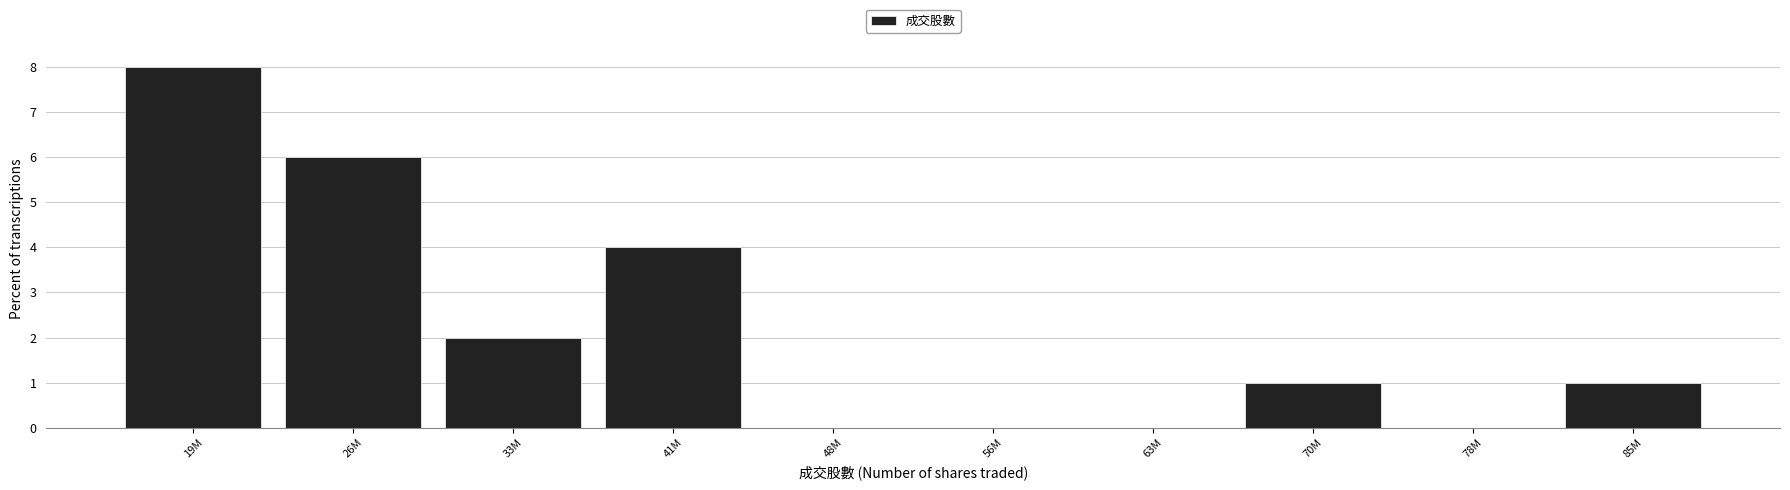

Reading right to left, what are all the values shown in this chart?

85M=1	78M=0	70M=1	63M=0	56M=0	48M=0	41M=4	33M=2	26M=6	19M=8